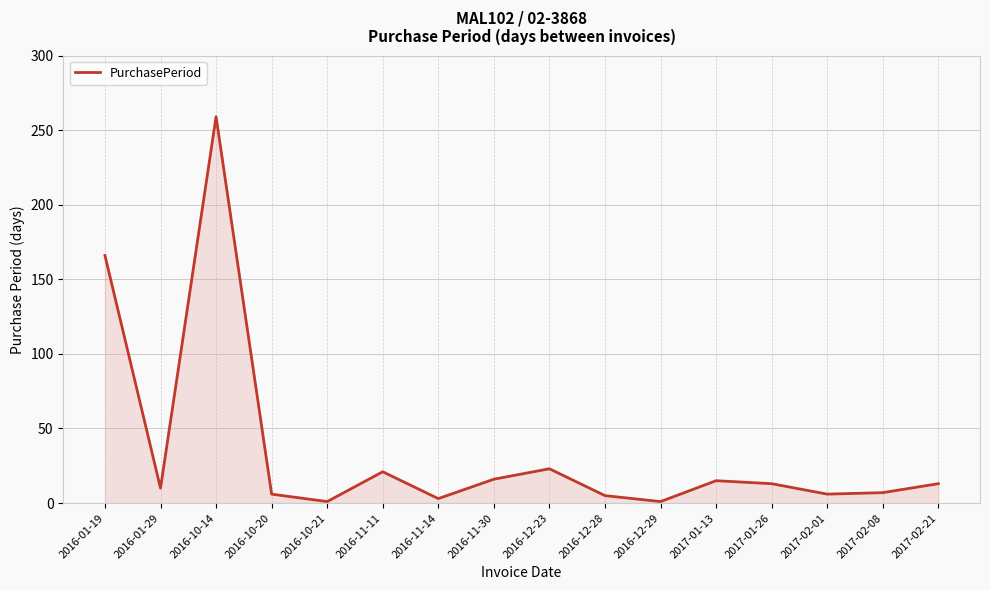

At which label is the value closest to 130?

2016-01-19